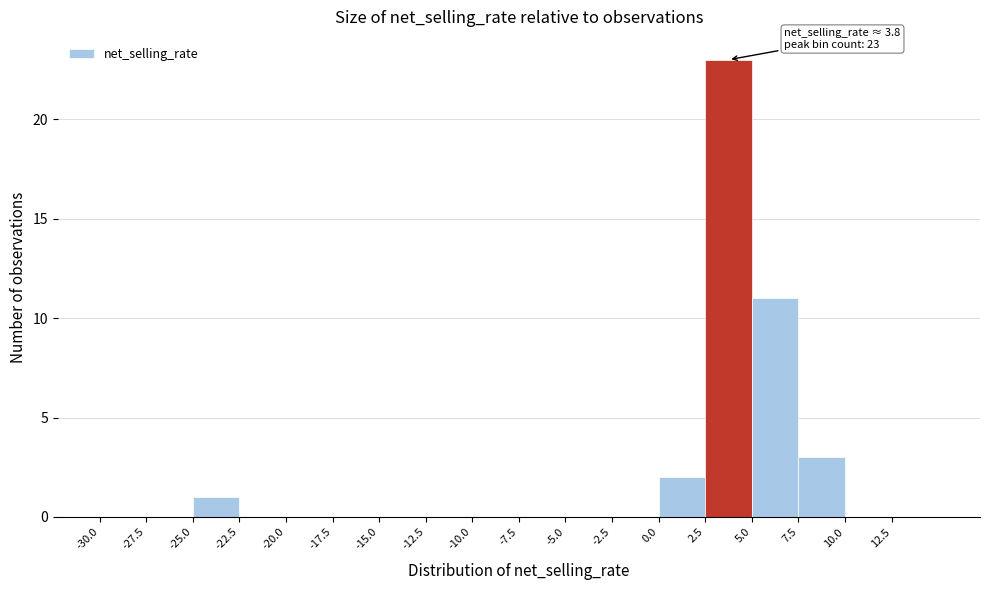

Over which range of the x-axis is the bar tallest?

2.5 to 5.0